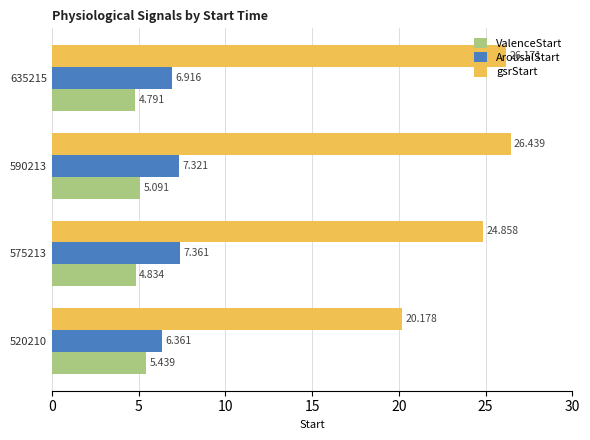

Which series has the largest total across all categories?

gsrStart